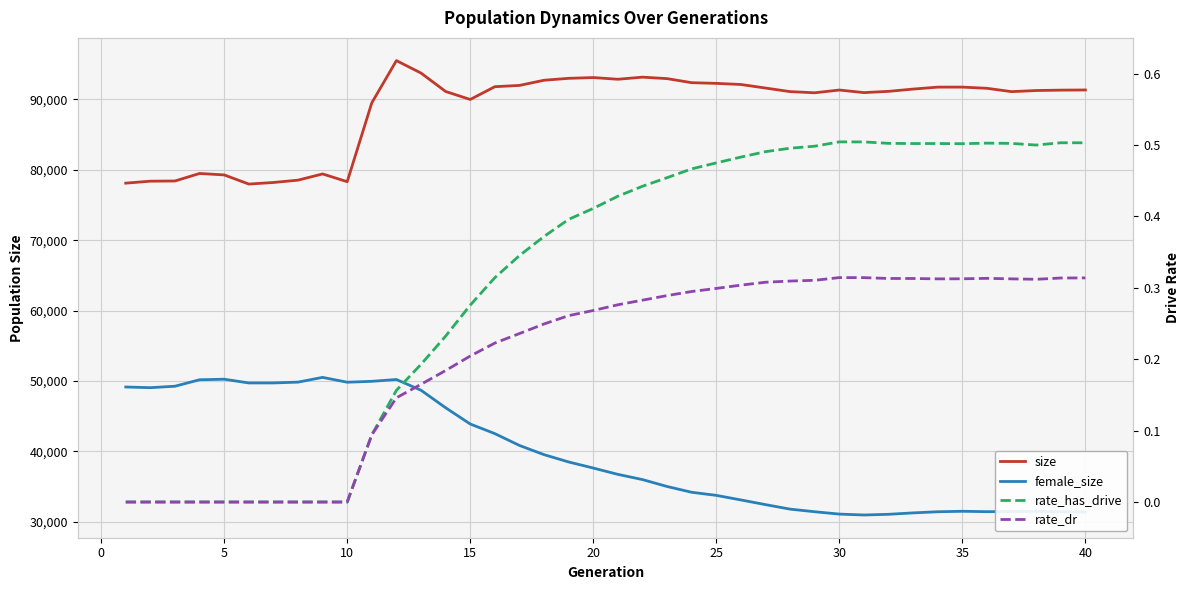

Which series has the largest range (max minus min)?

female_size